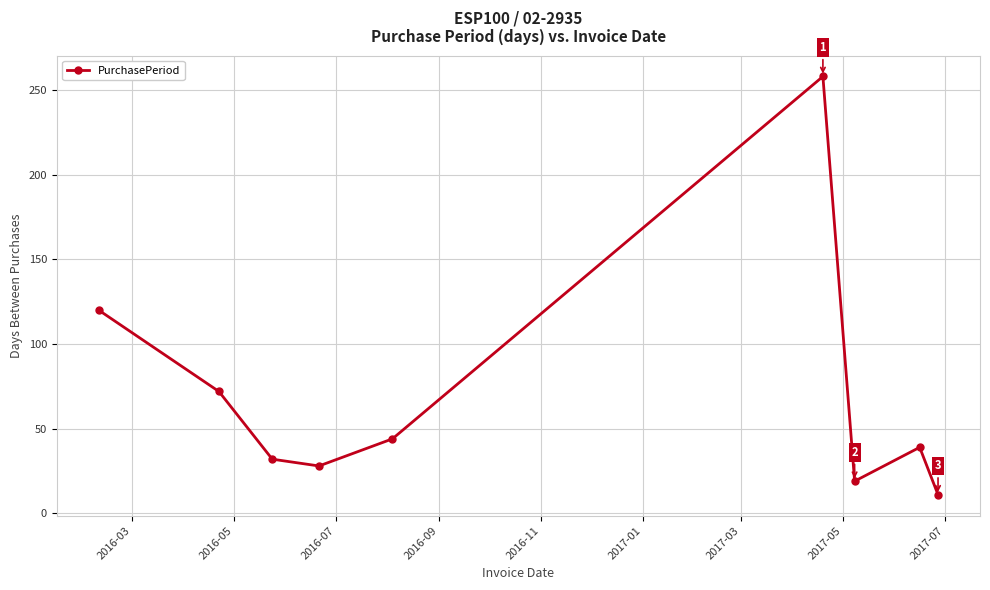

How many categories are shown in the chart?

9